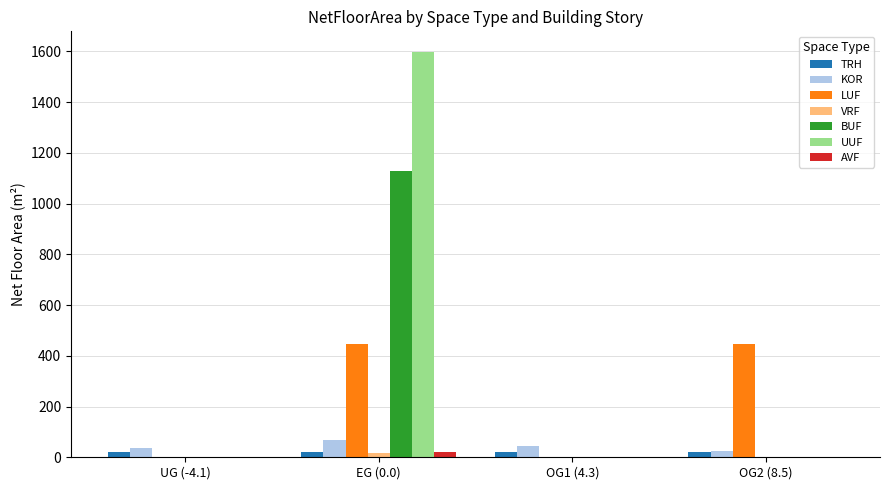

The LUF series shows 582.9 at EG (0.0). True or false?

False